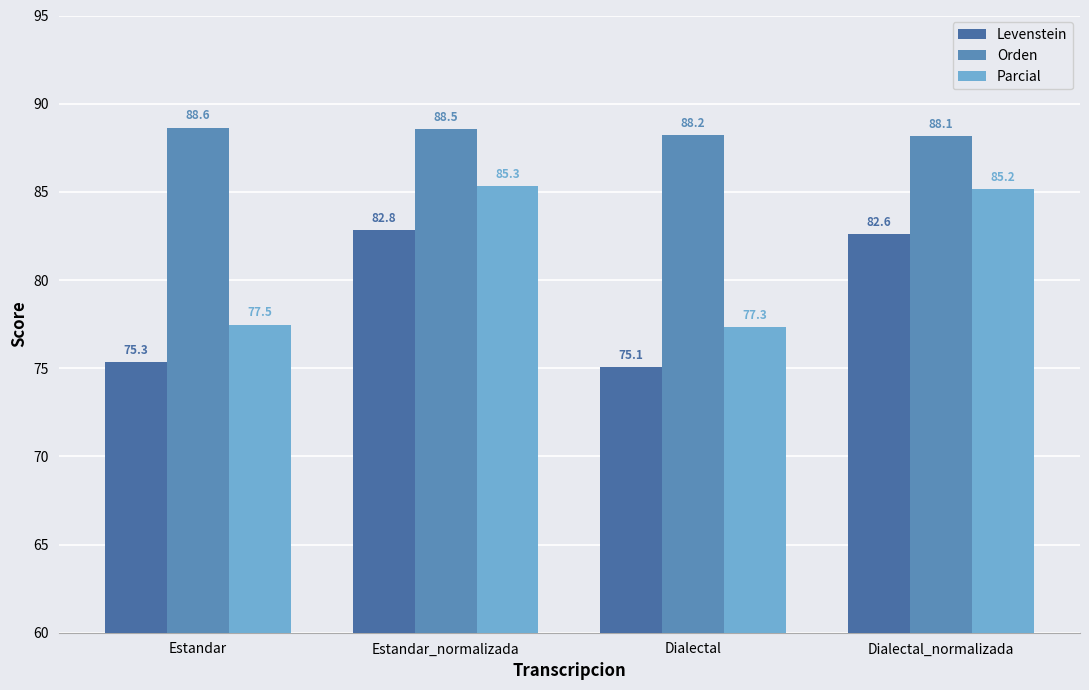

How many bars are there in each group?

3